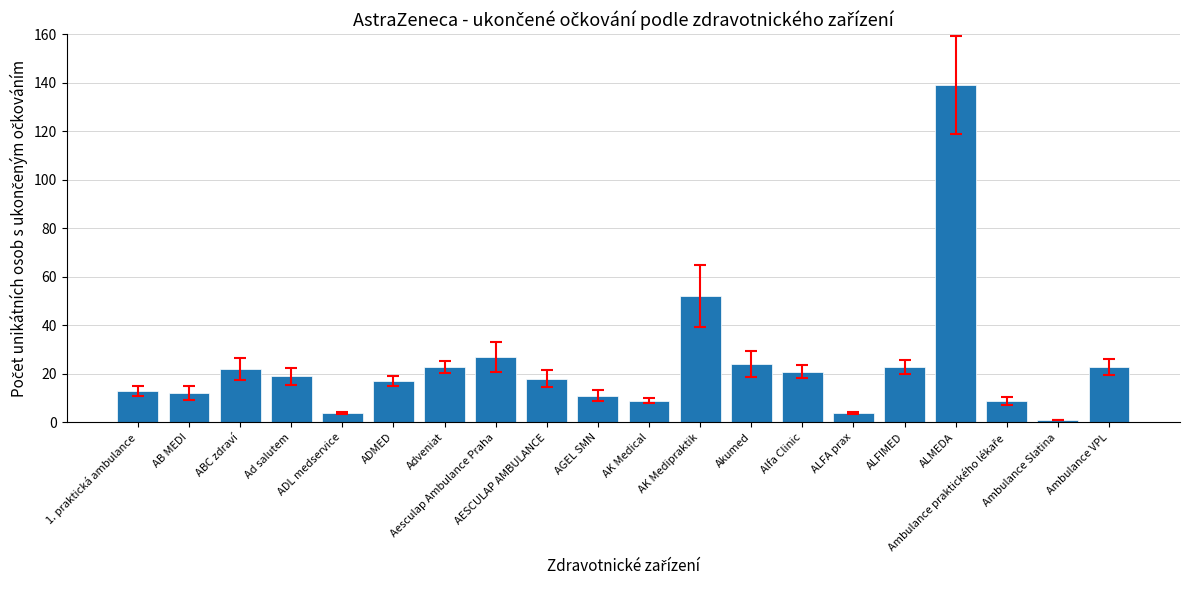

What position from the left is Ad salutem?

4